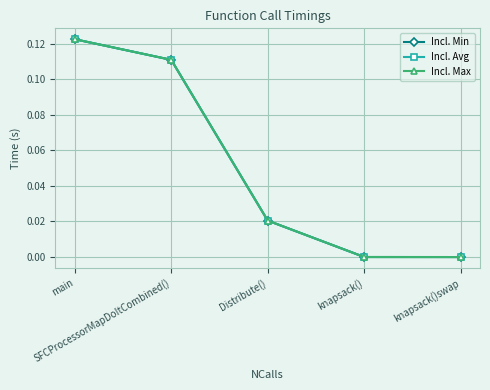

Reading left to right, list all the values displayed in this chart.

Incl. Min: main=0.1	SFCProcessorMapDoItCombined()=0.1	Distribute()=0.0	knapsack()=0.0	knapsack()swap=0.0
Incl. Avg: main=0.1	SFCProcessorMapDoItCombined()=0.1	Distribute()=0.0	knapsack()=0.0	knapsack()swap=0.0
Incl. Max: main=0.1	SFCProcessorMapDoItCombined()=0.1	Distribute()=0.0	knapsack()=0.0	knapsack()swap=0.0